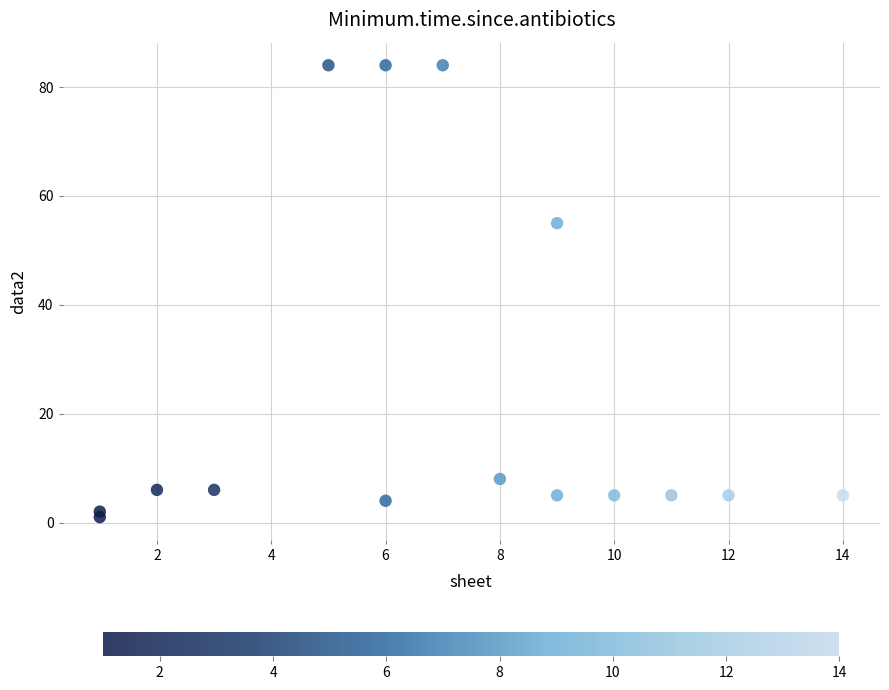

What Y value in the scatter plot is closest to 42?

55